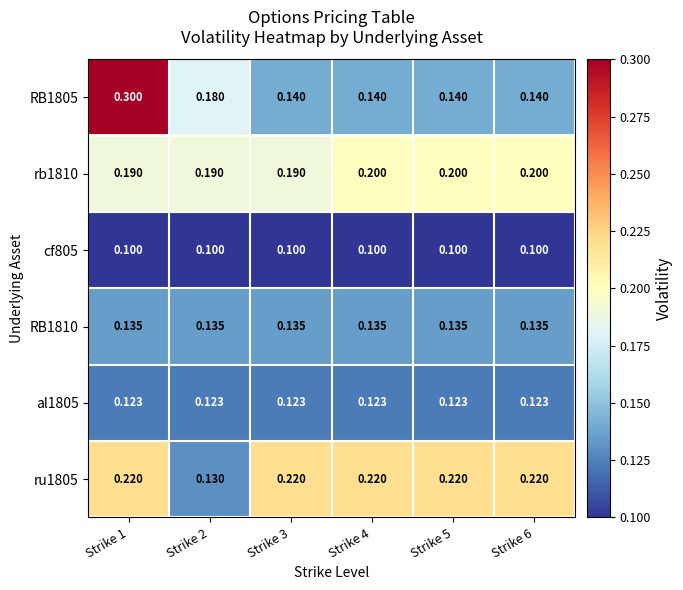

Is the value of ru1805 at Strike 6 greater than the value of al1805 at Strike 2?

Yes